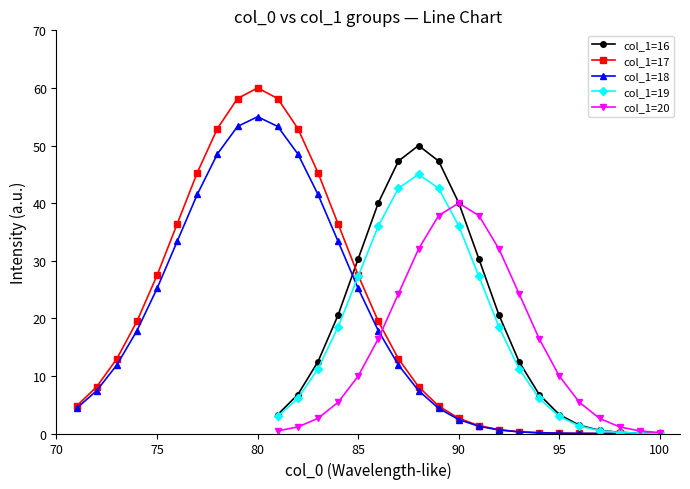

What is the maximum value for col_1=19?

45.0